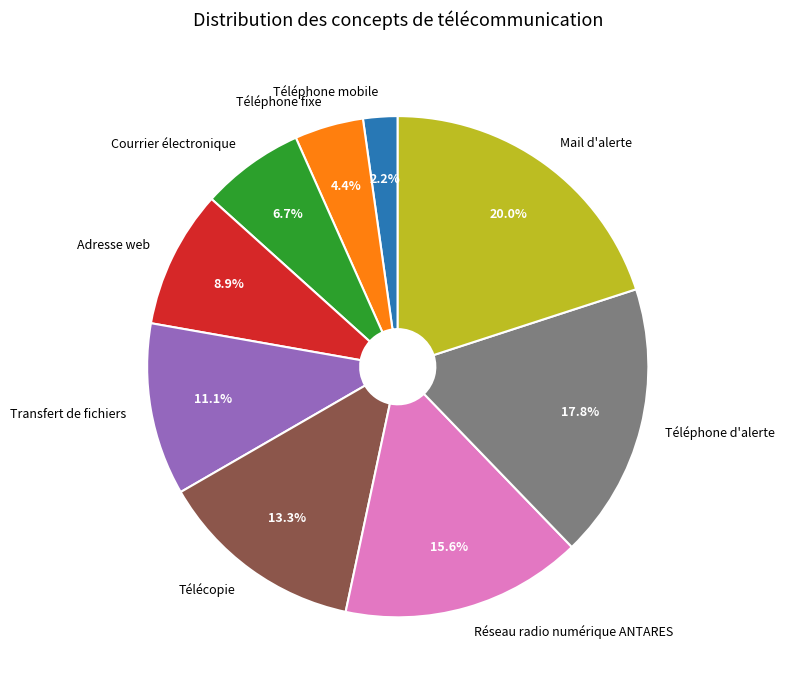

True or false: Mail d'alerte accounts for 33% of the total.

False